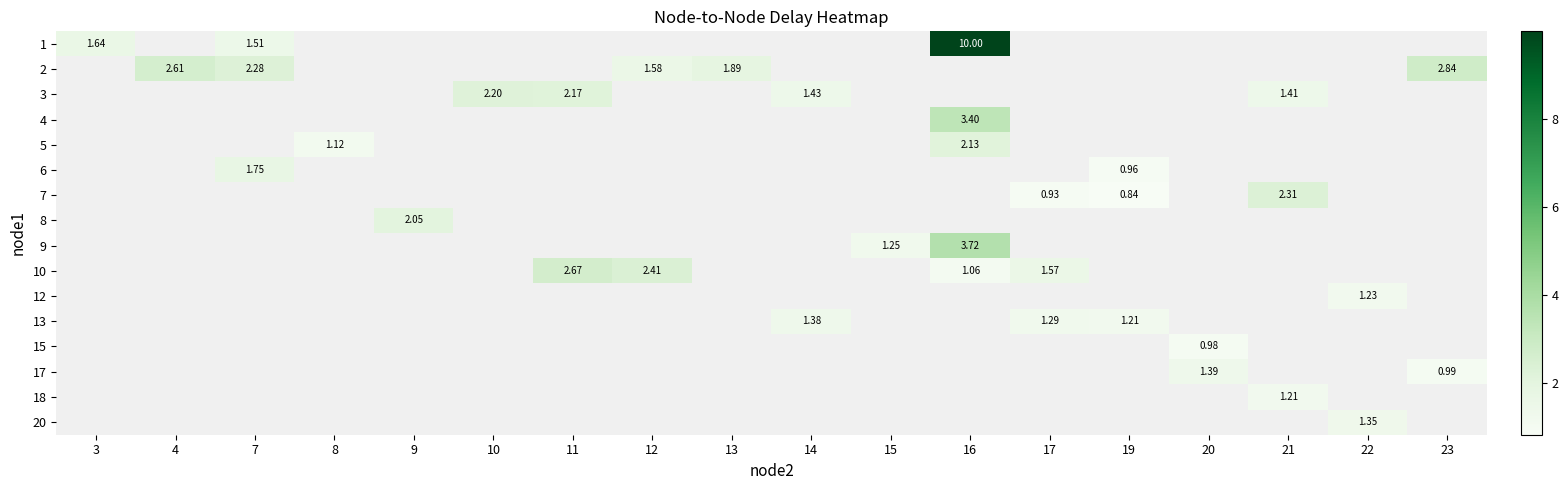

Which category has the lowest value across all series?

19